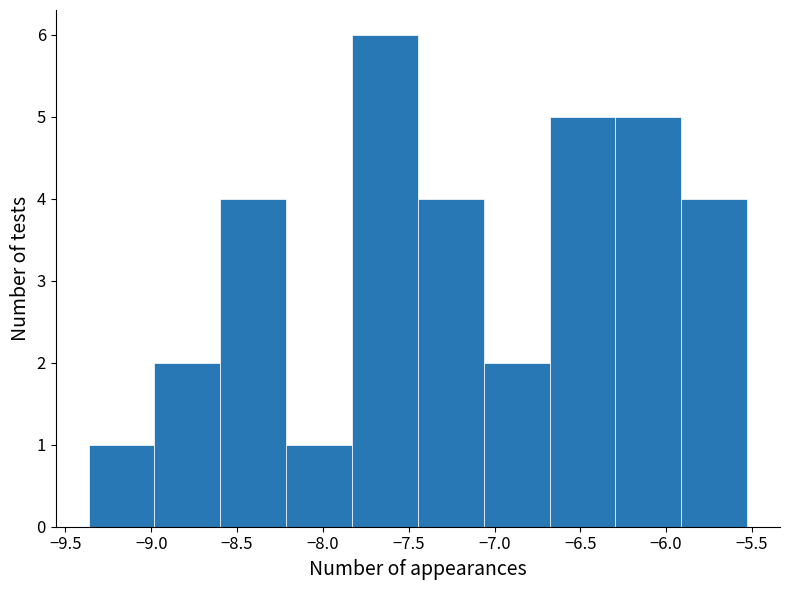

Which range on the x-axis has the tallest bar?

-7.85 to -7.45